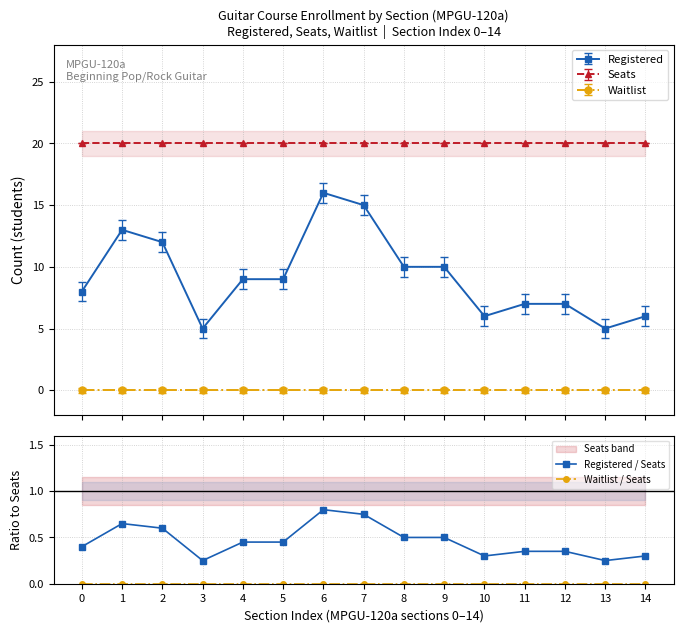

Which has a higher value, 14 or 1?

1